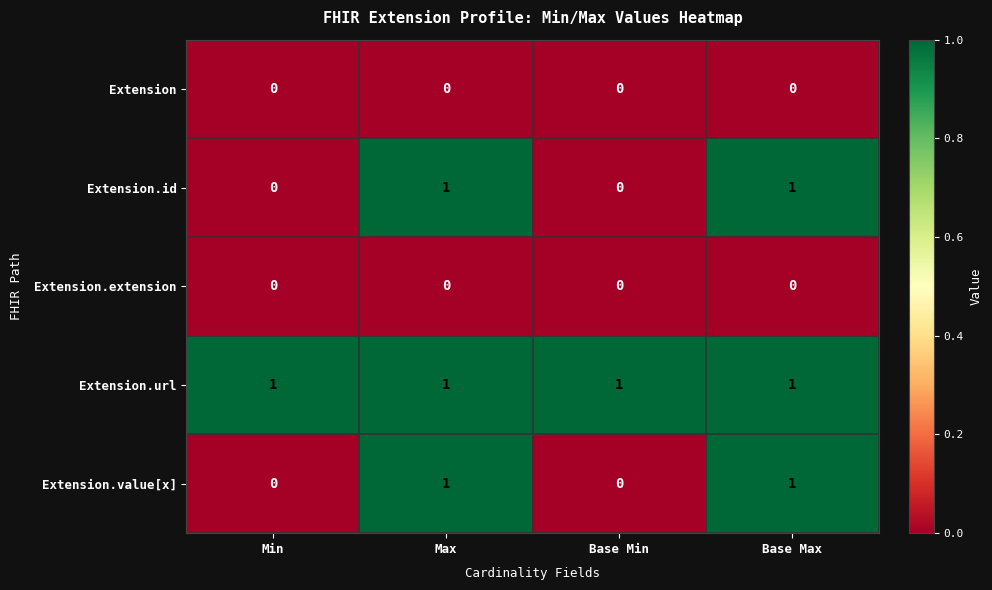

Is it true that Extension.id equals 0 at Min?

True